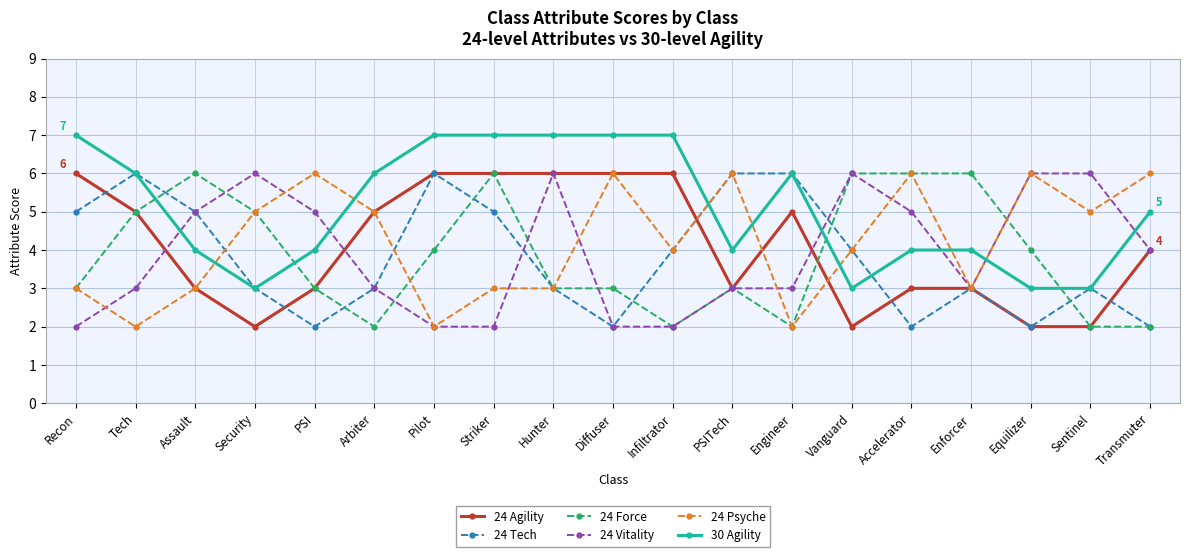

How many distinct data groups are displayed?

6